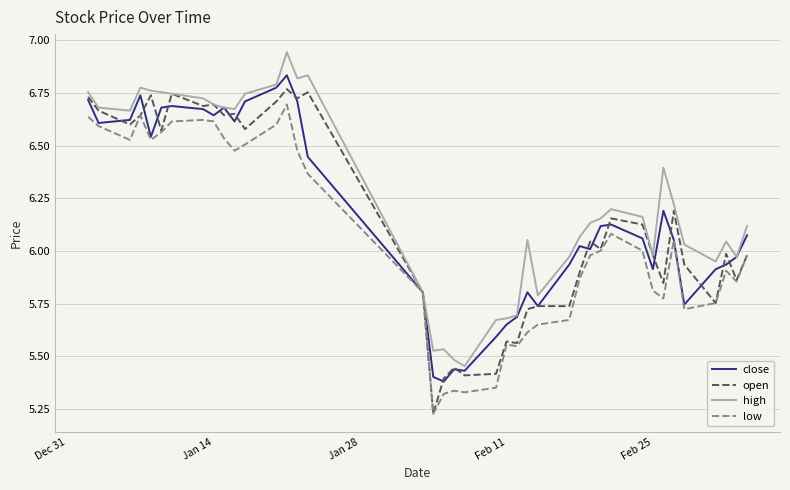

Which series has the largest total across all categories?

high